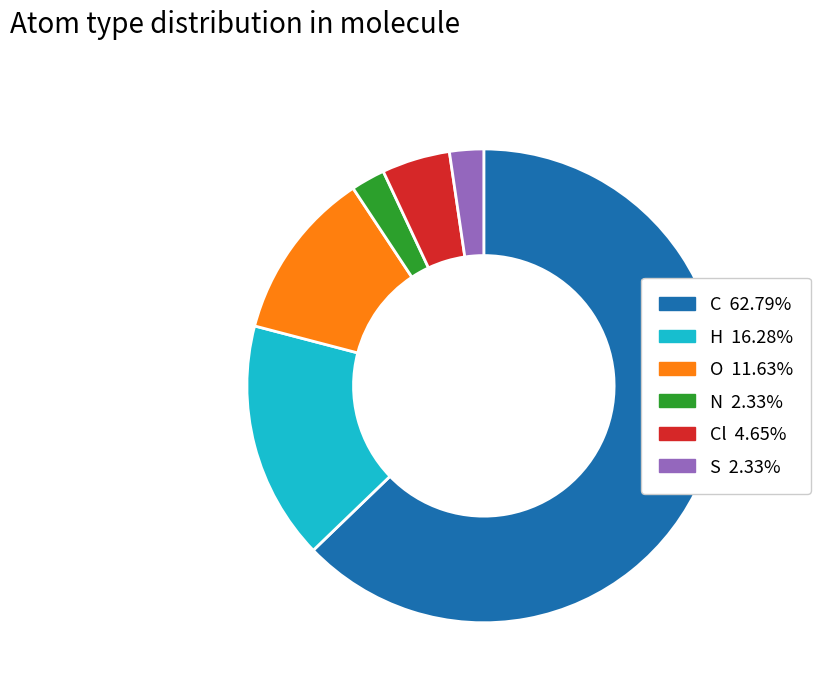

Is there any slice that represents more than half of the pie?

Yes